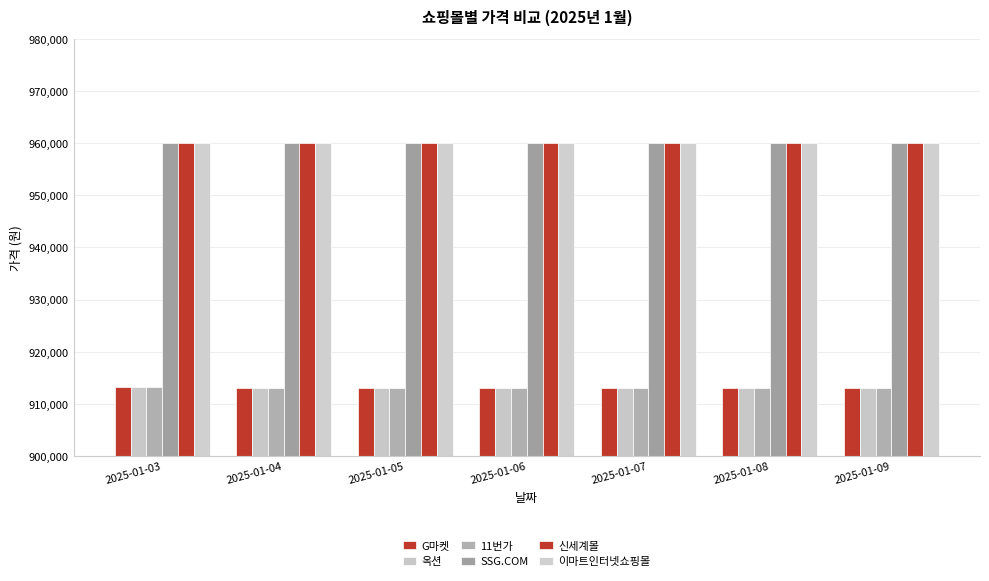

What is the sum of all 11번가 values?

6391740